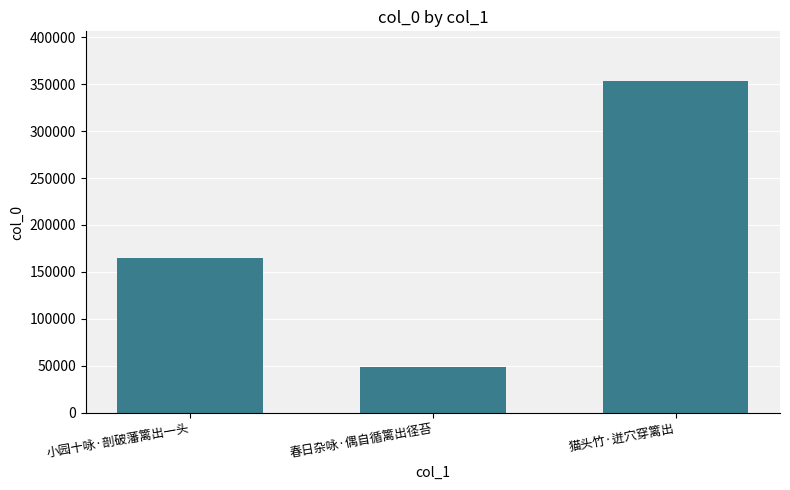

What is the sum of the values at 猫头竹·迸穴穿篱出 and 小园十咏·剖破藩篱出一头?

517546